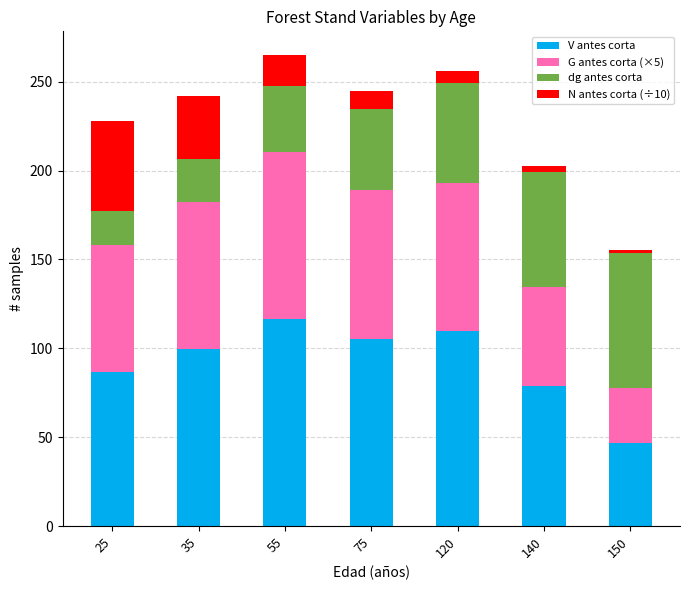

Rank the categories by V antes corta value from lowest to highest.

150, 140, 25, 35, 75, 120, 55